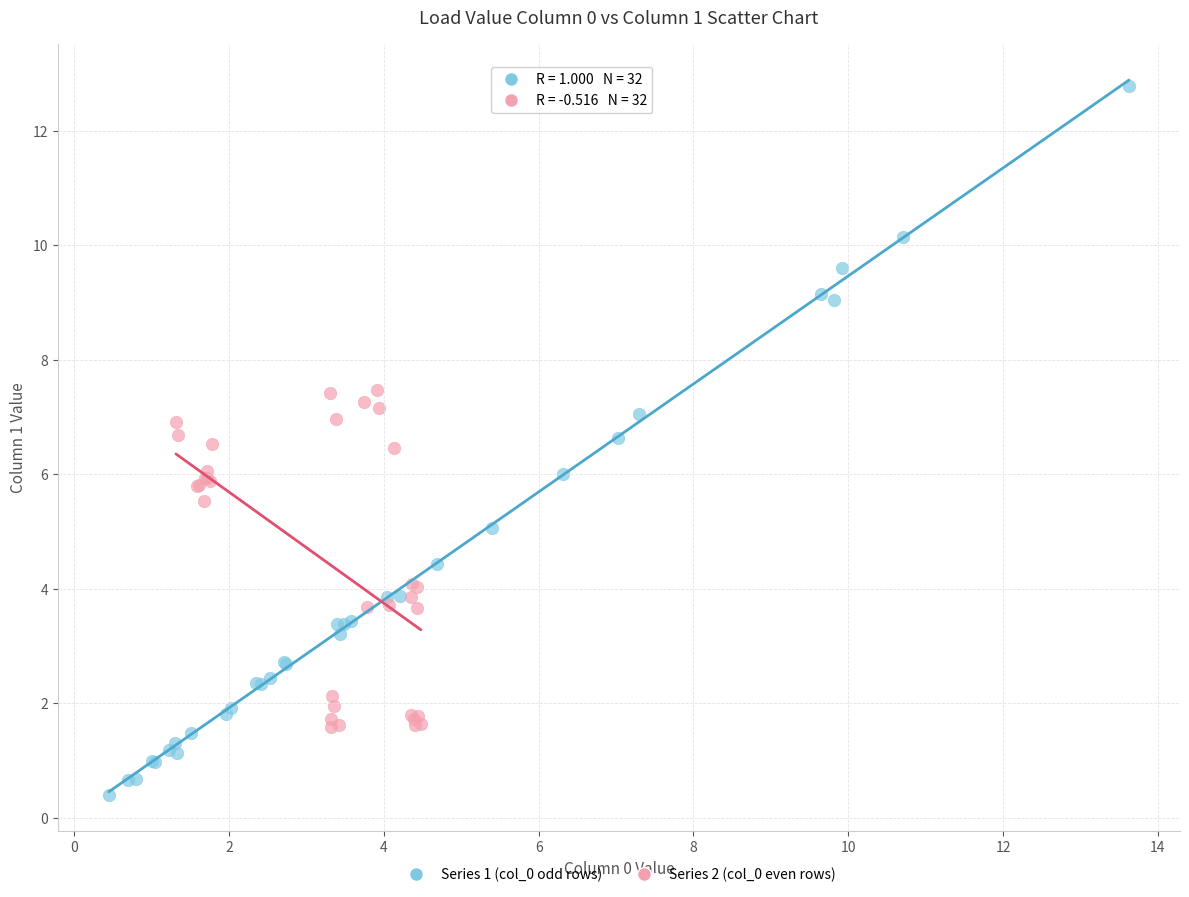

Which series contains the lowest Y value?

Series 1 (col_0 odd rows)